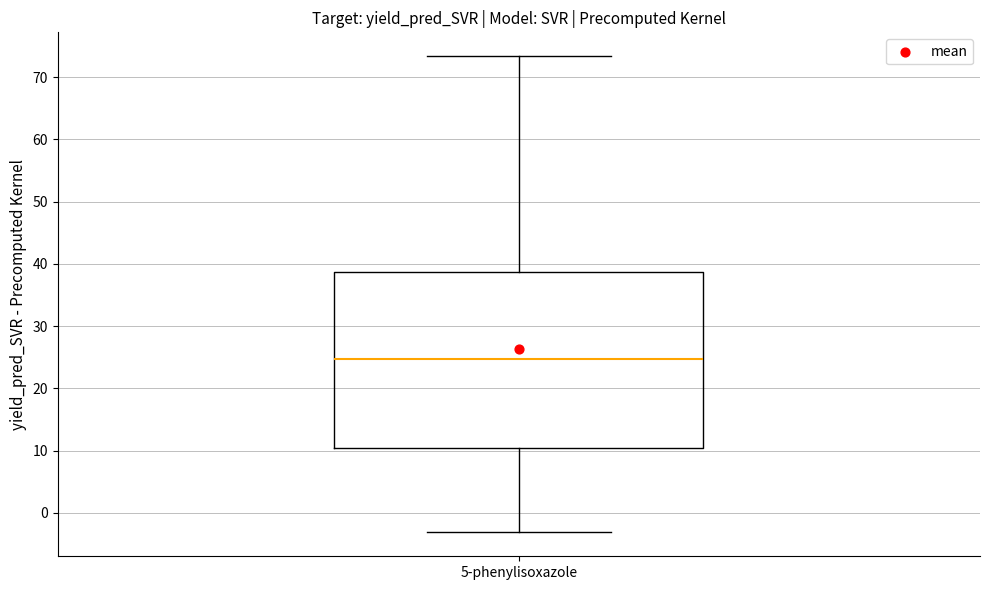

Transcribe this box plot: give where the median line is, the range the box spans, and where the two whiskers end, as read against the y-axis. The values are not printed on the chart, so give them approximately, as read against the axis.

median 25, box 10 to 39, whiskers -3 to 73